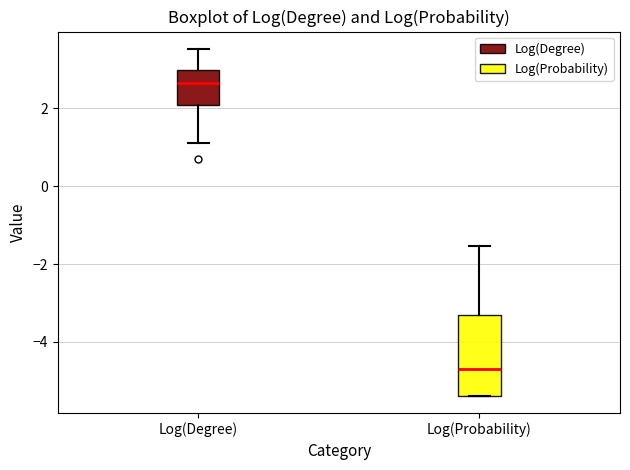

Which box's median line is the highest?

Log(Degree)